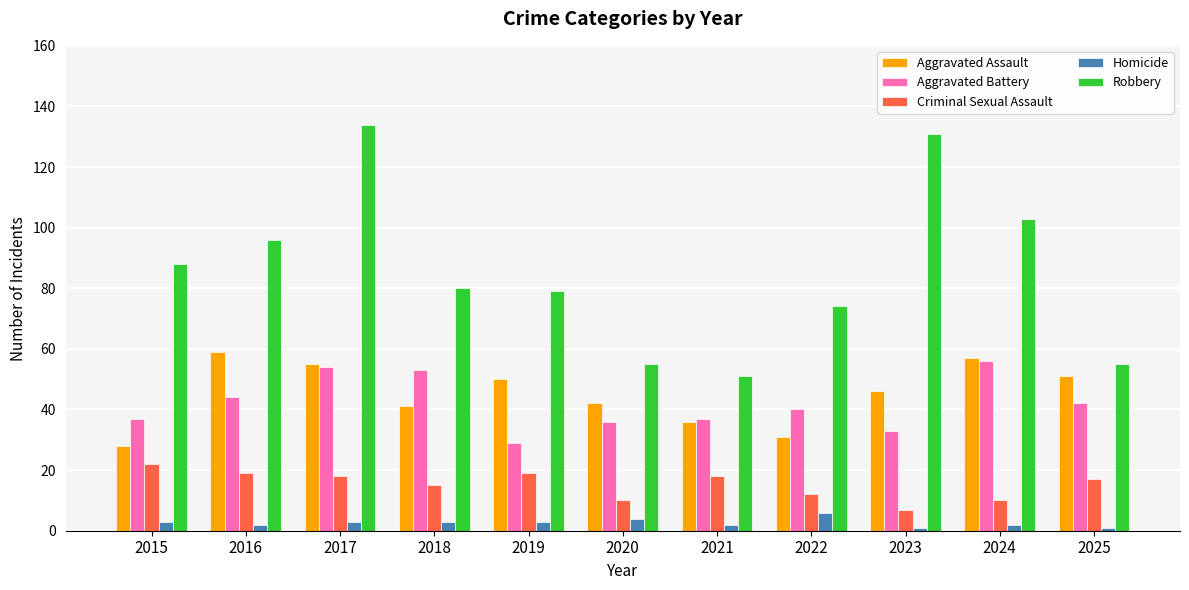

What is the value of the Aggravated Battery bar at the 5th from the left?

29